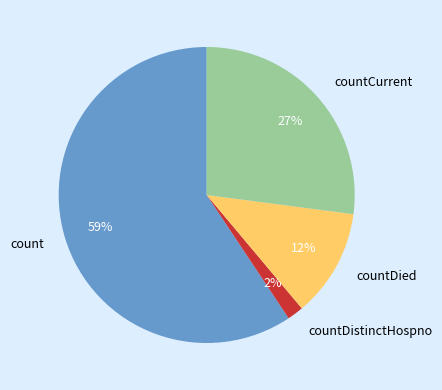

Does count account for over 50% of the chart?

Yes